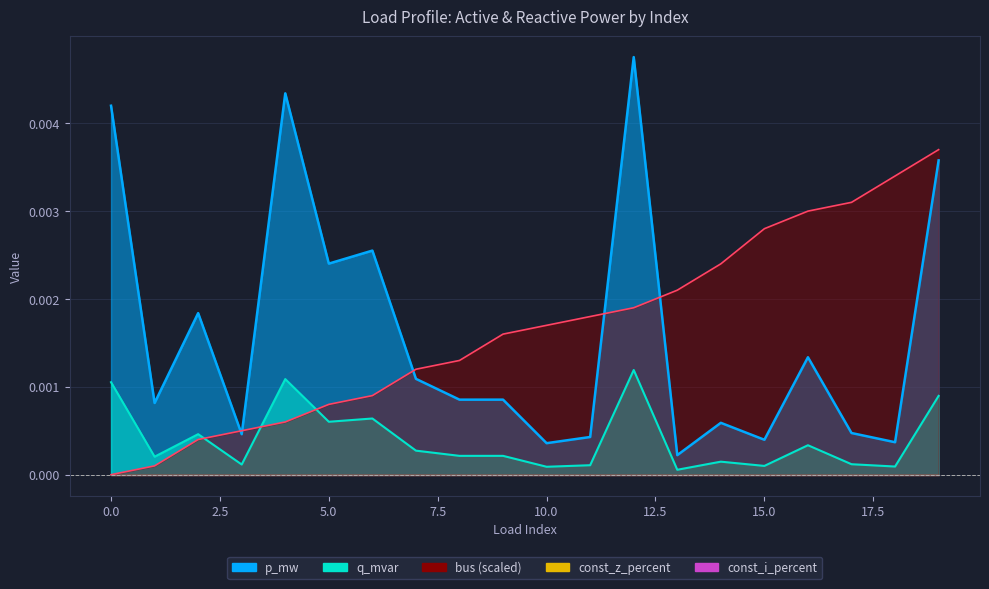

Which series has the largest total across all categories?

bus